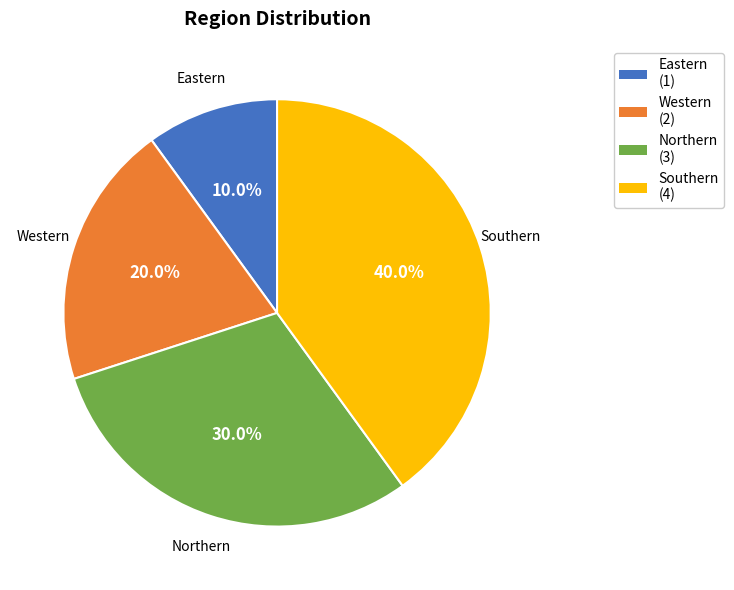

What is the ratio of the value at Western to the value at Eastern?

2.0